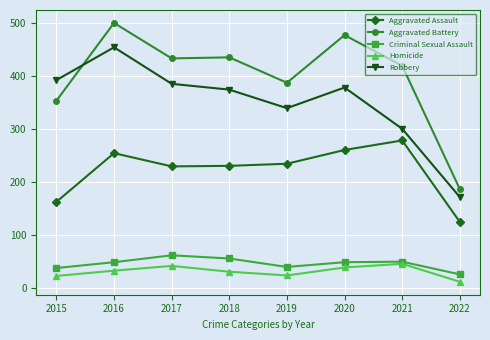

Which series has the largest range (max minus min)?

Aggravated Battery